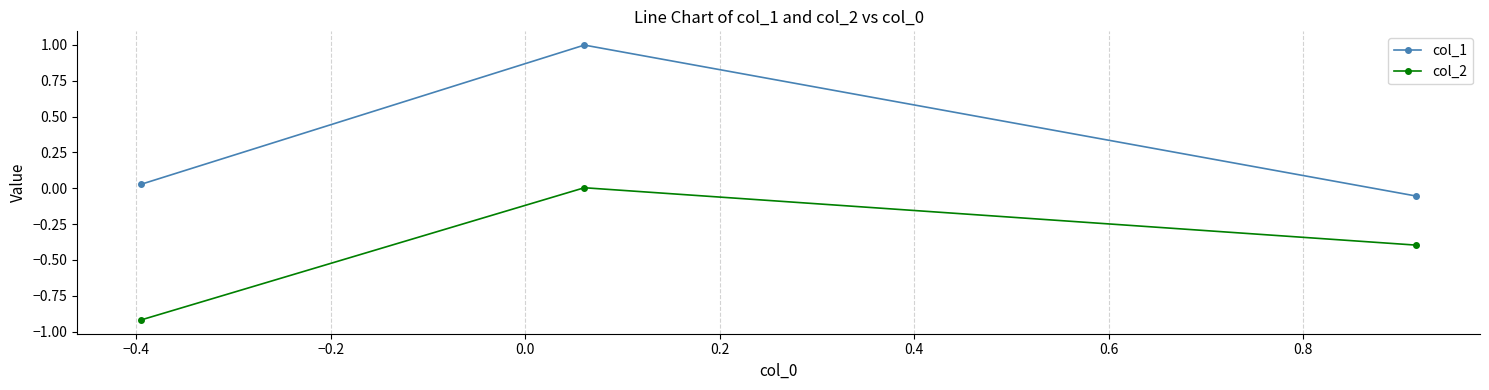

What is the average value of the col_2 series?

-0.4